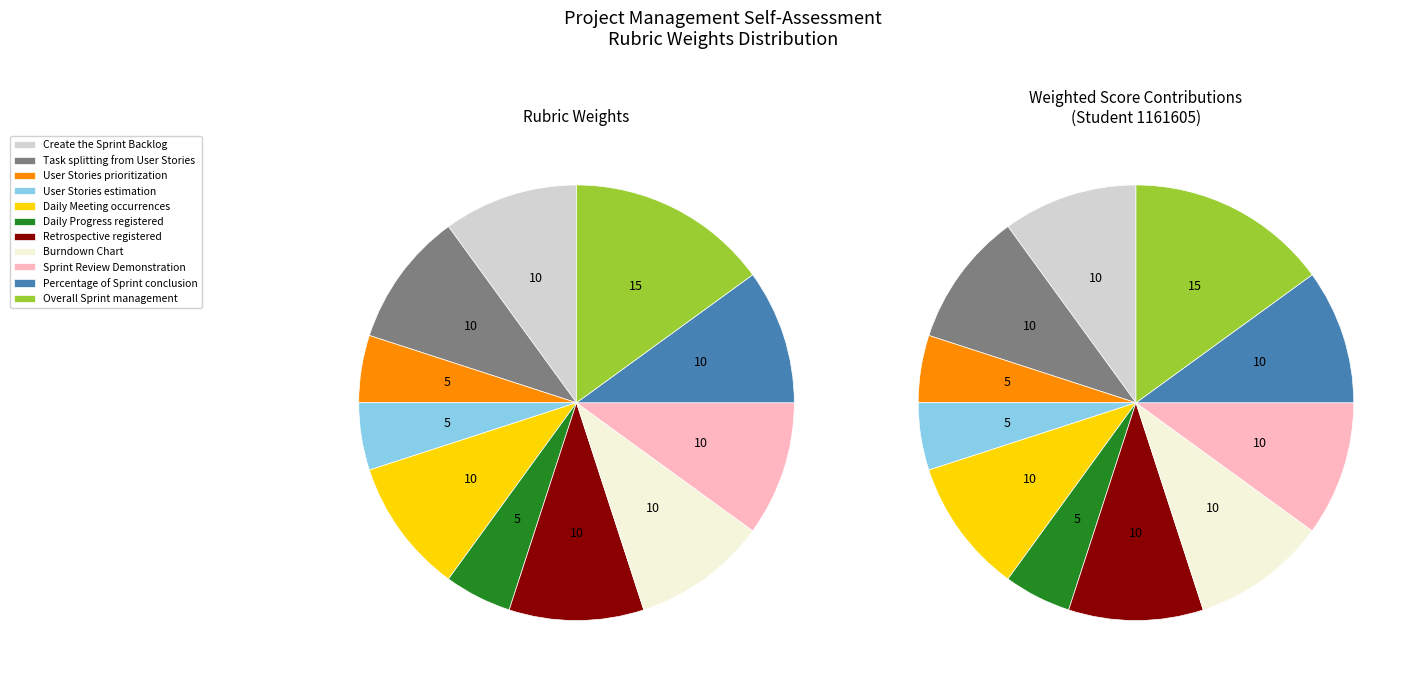

To the nearest percent, what percentage of the pie is Task splitting from User Stories?

10%